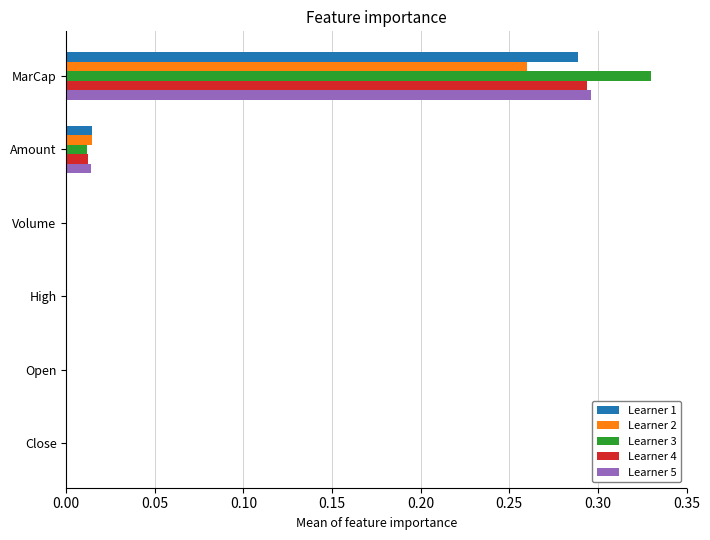

The value of Learner 2 at Open is 0.0. True or false?

True